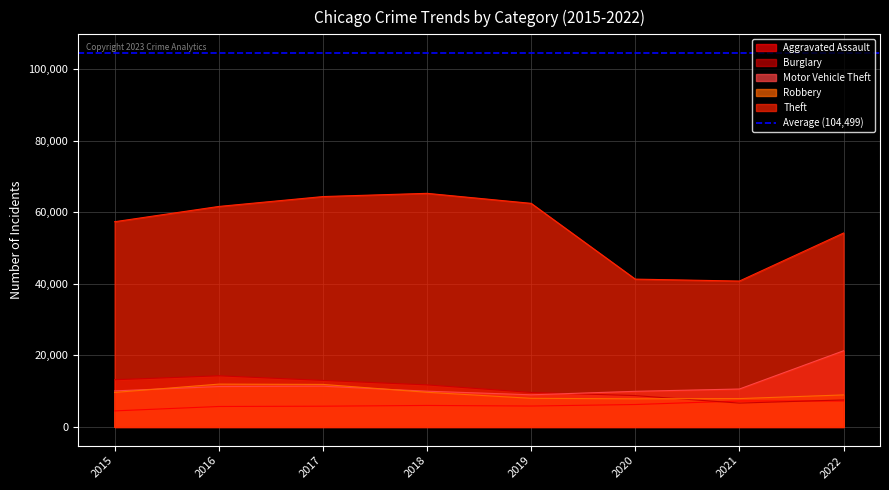

At which category is the sum across all series the highest?

2017